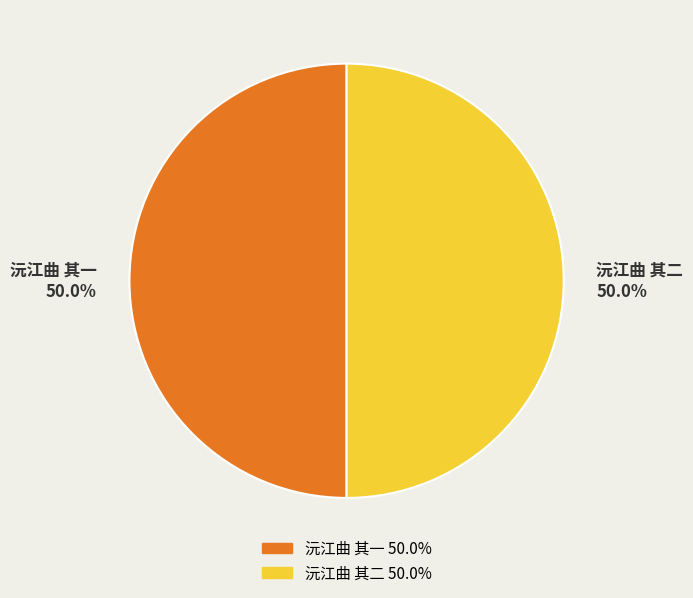

Combined, do 沅江曲 其二 and 沅江曲 其一 account for over 50%?

Yes